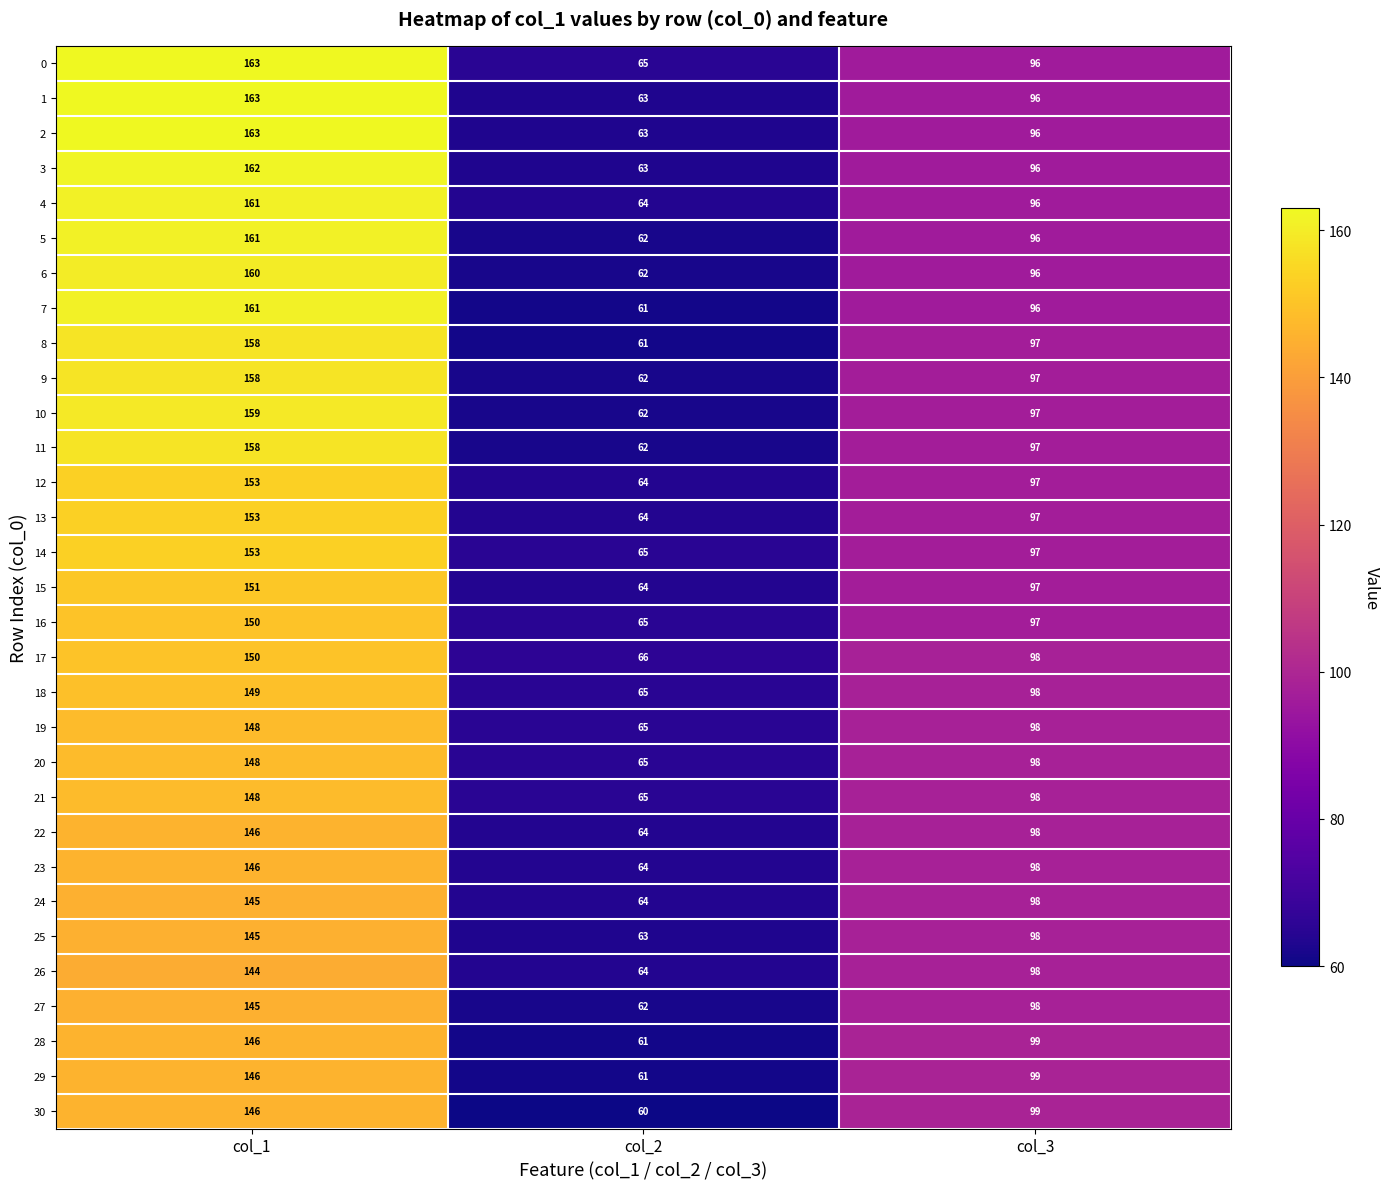

What is the minimum value shown in the chart?

60